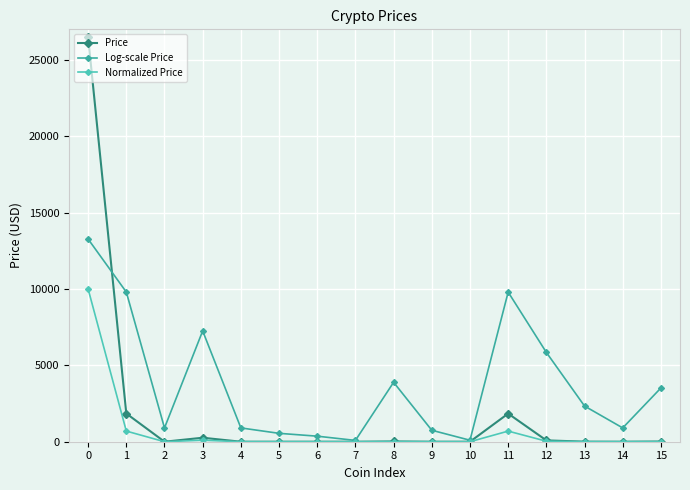

List the series in order of their overall mean, lowest first.

Normalized Price, Price, Log-scale Price